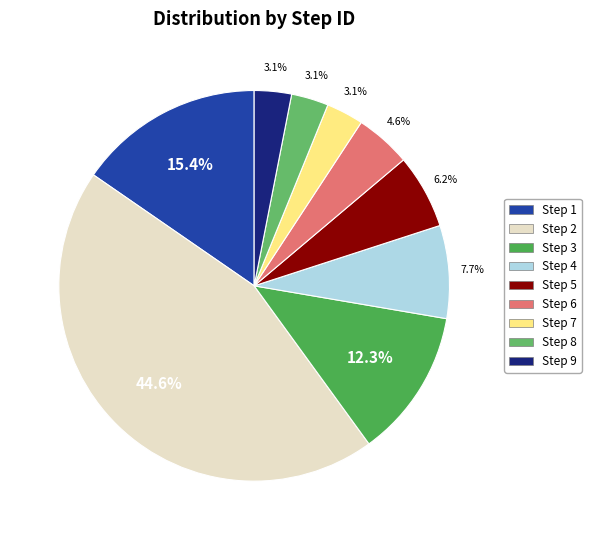

Between Step 1 and Step 2, which is larger?

Step 2